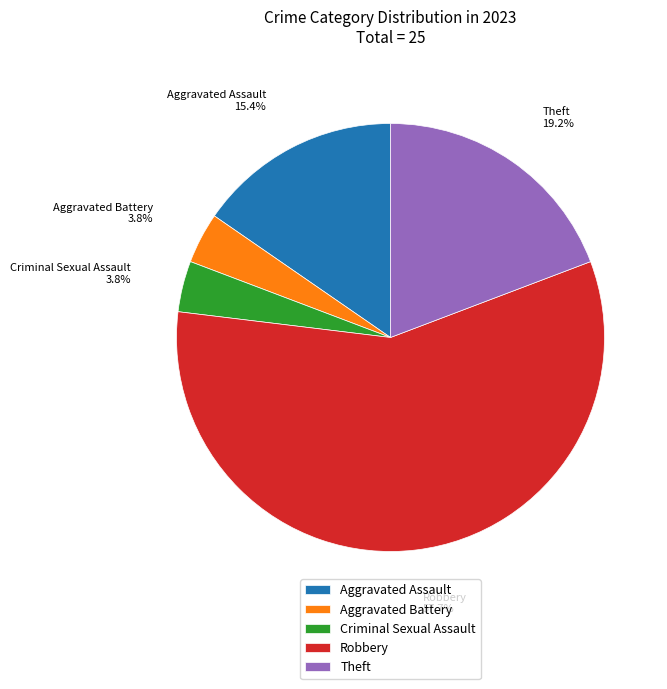

Count the number of slices in the pie.

5